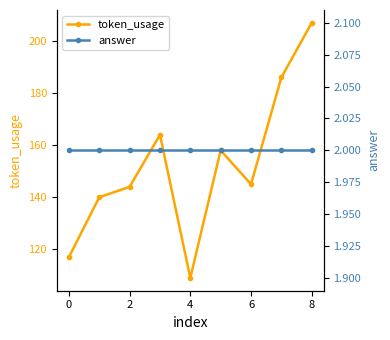

True or false: token_usage has a value of 109 at 4.

True